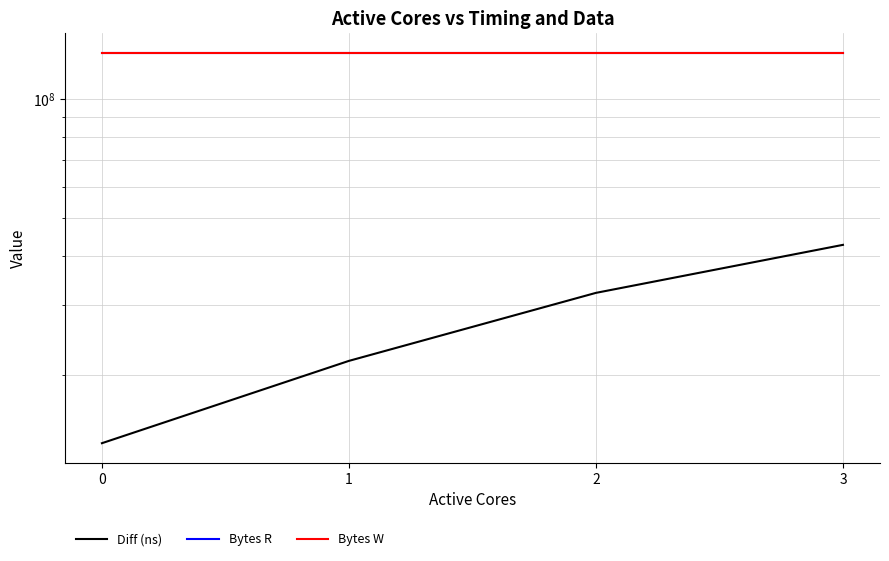

What is the sum of all Diff (ns) values?

110081469